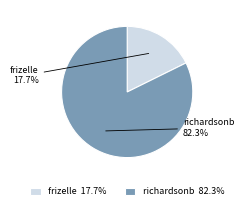

Rank the categories by value from highest to lowest.

richardsonb, frizelle